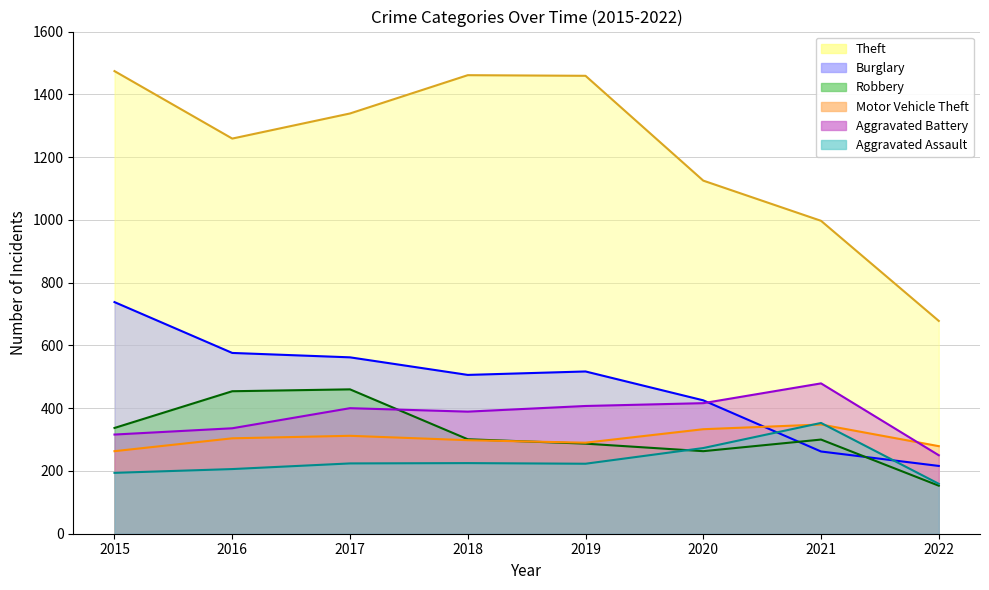

What is the value of the Motor Vehicle Theft point at the 3rd from the left?

312